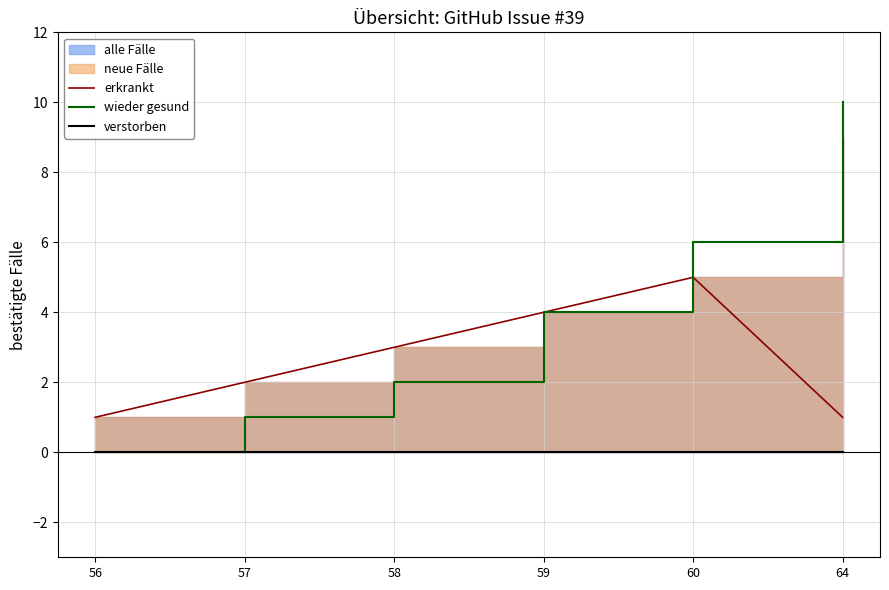

True or false: erkrankt and wieder gesund cross at least once.

False